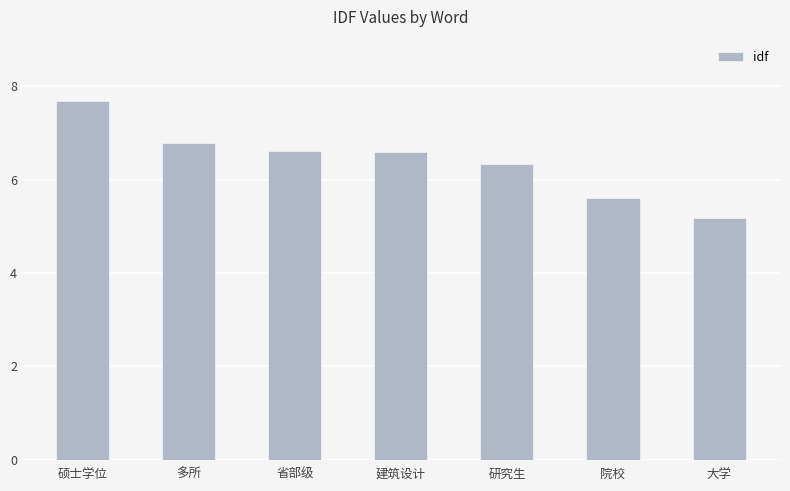

What is the maximum value shown in the chart?

7.7